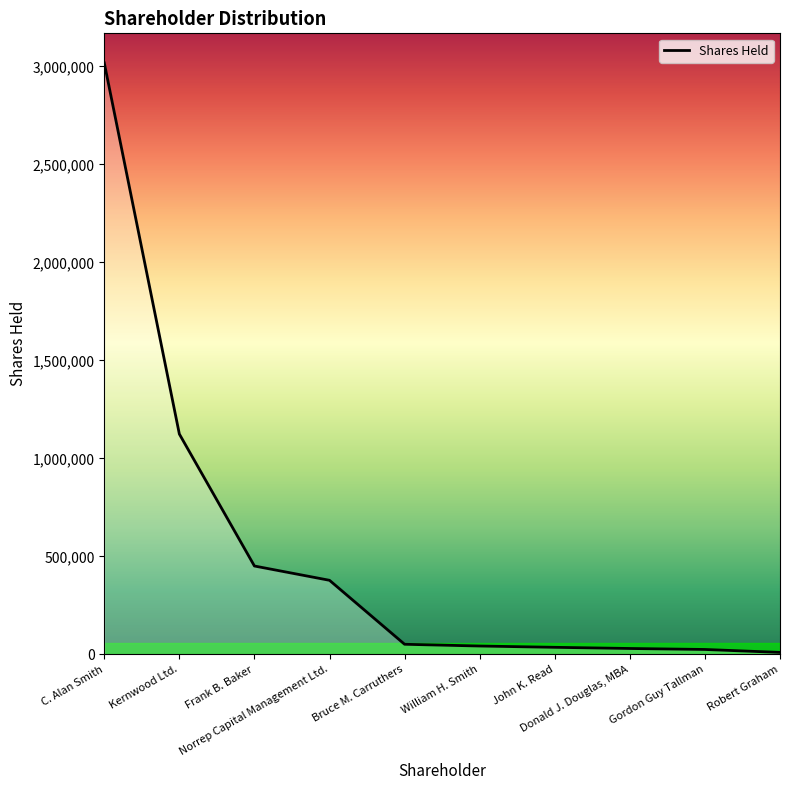

What is the ratio of the value at William H. Smith to the value at Robert Graham?

4.3